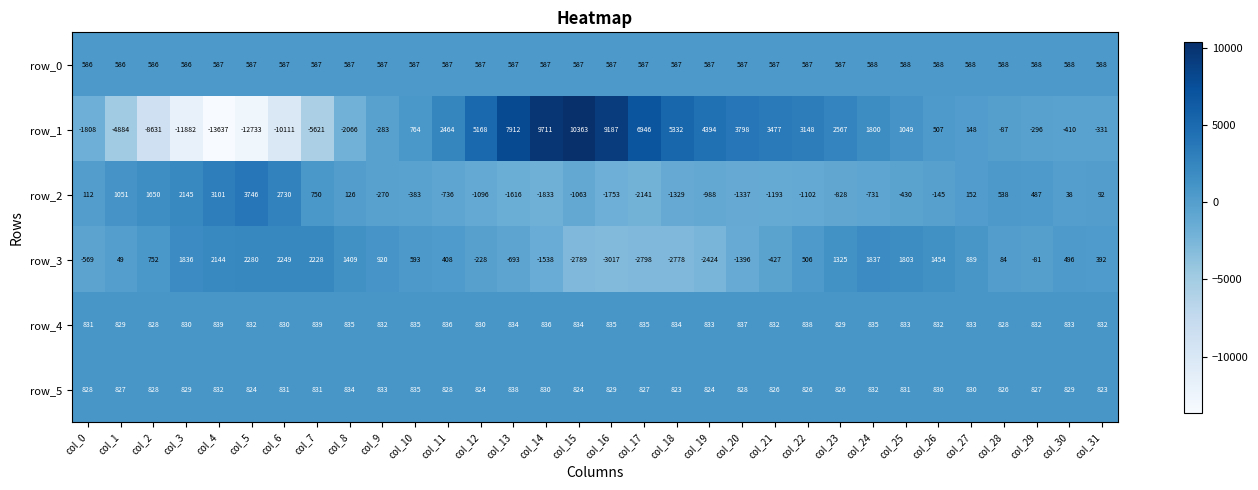

At col_13, list the series in order from largest to smallest.

row_1, row_5, row_4, row_0, row_3, row_2